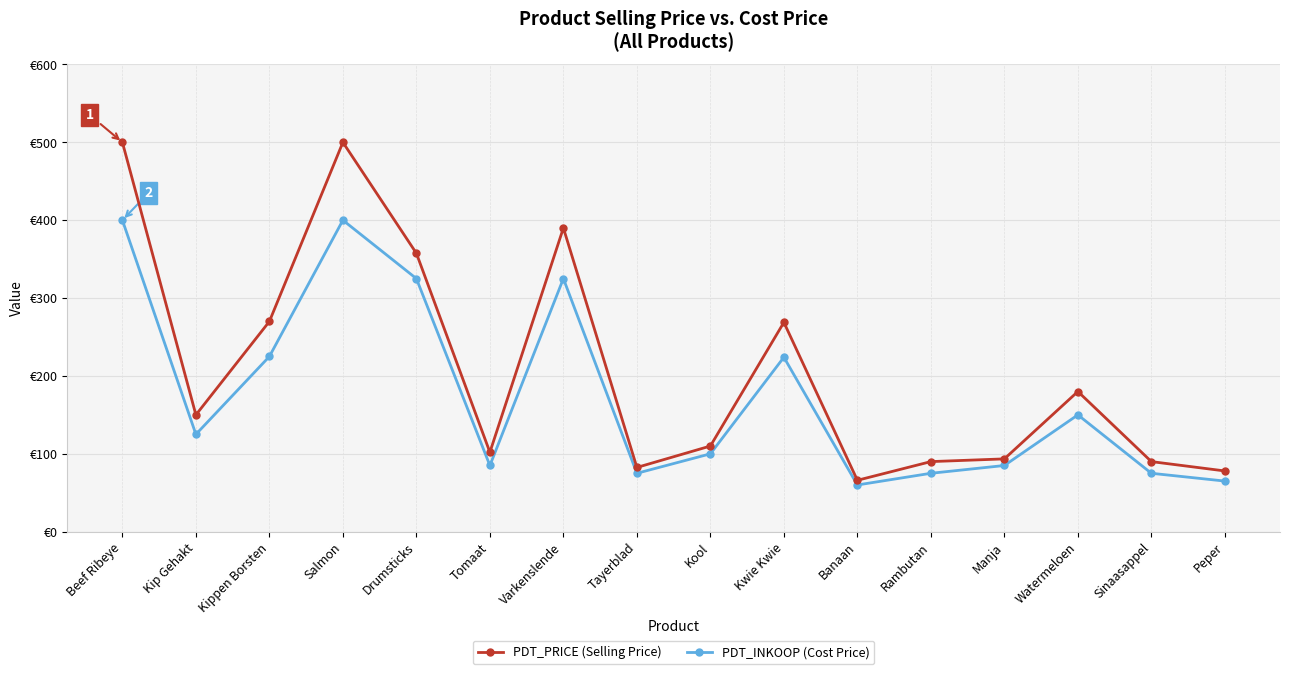

At which category is the sum across all series the highest?

Beef Ribeye